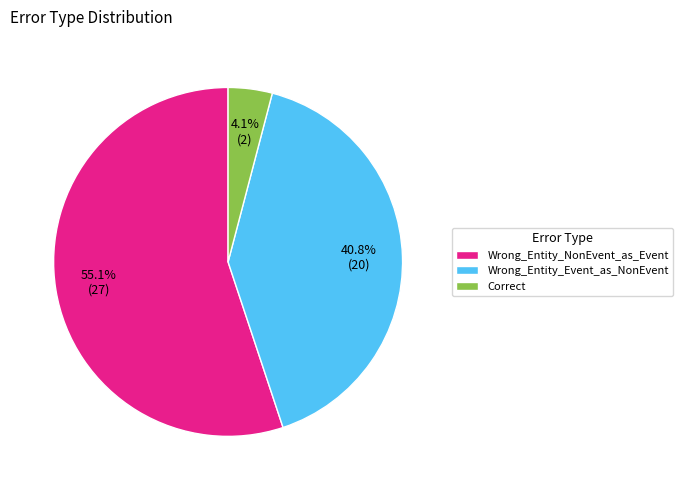

Approximately how many times larger is the value at Correct compared to Wrong_Entity_Event_as_NonEvent?

0.1